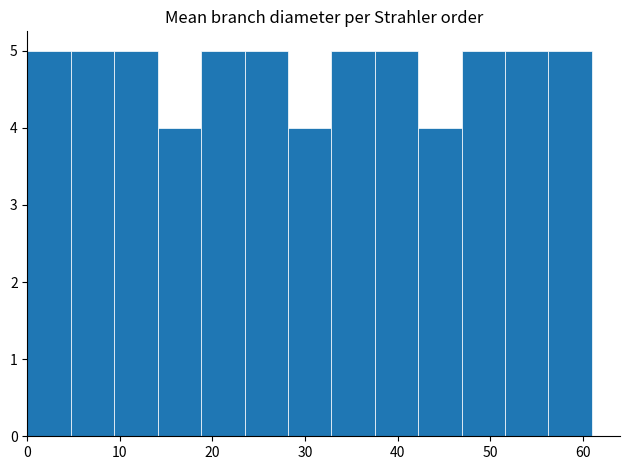

How tall is the bar that spans 38 to 42 on the x-axis? Neither the bar edges nor the heights are printed on the chart, so give them approximately, as read against the axes.

5